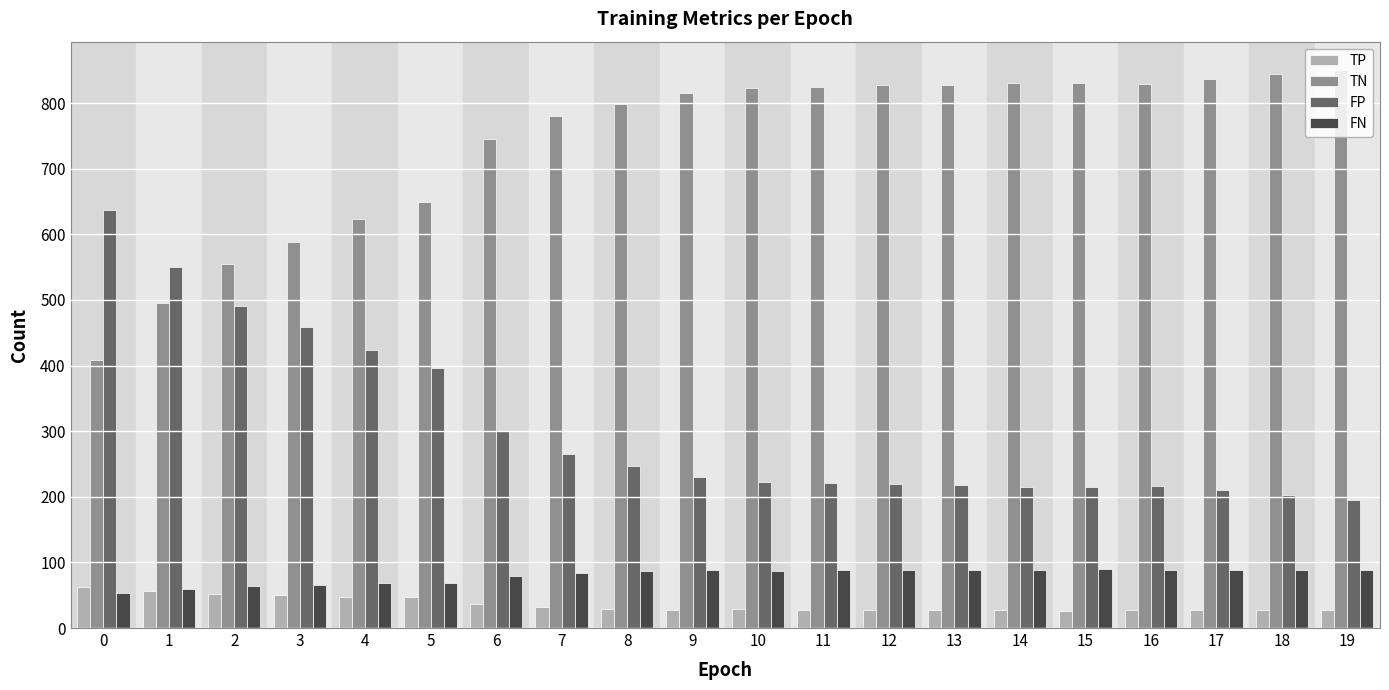

The value of FP at 13 is 126. True or false?

False